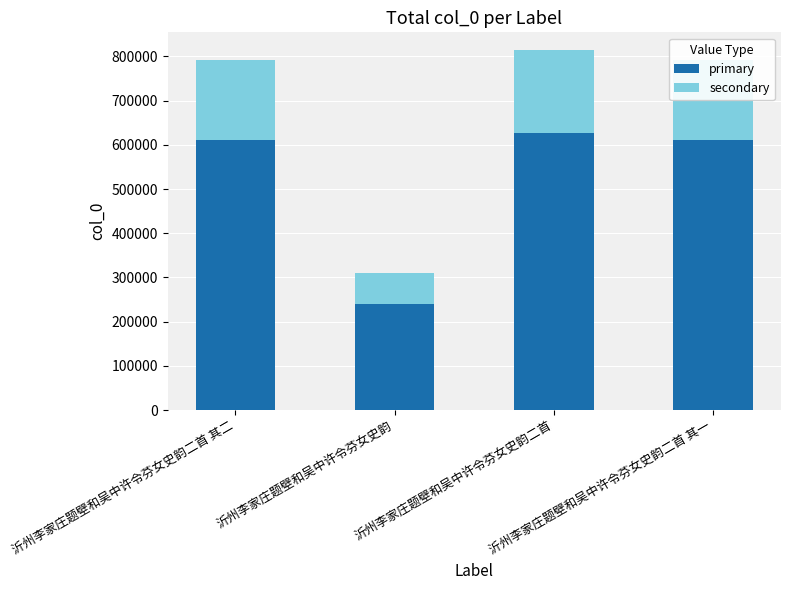

What is the difference between the maximum and minimum values in the primary series?

387482